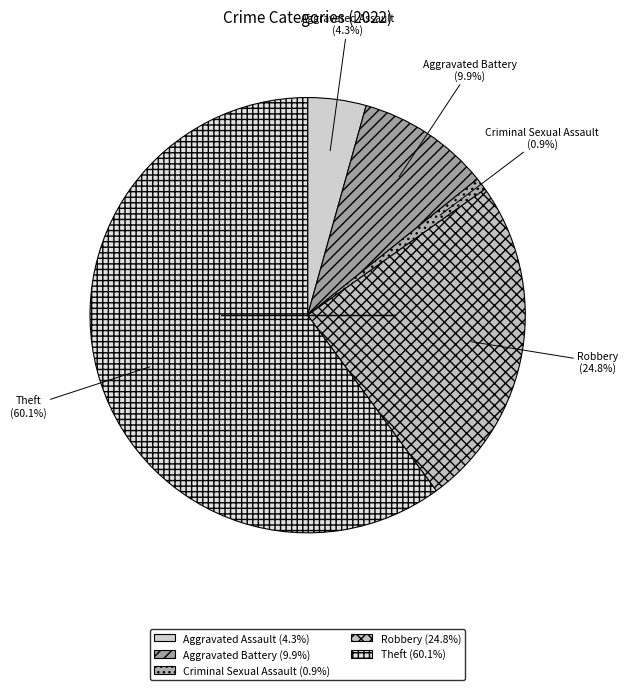

Is there any slice that represents more than half of the pie?

Yes